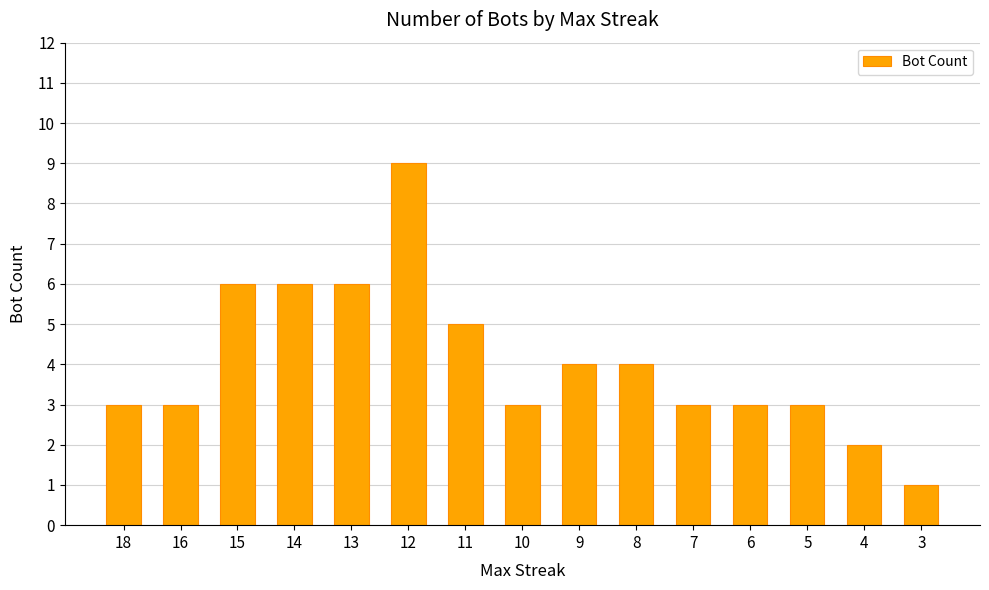

What is the value of the 15th bar from the left?

1